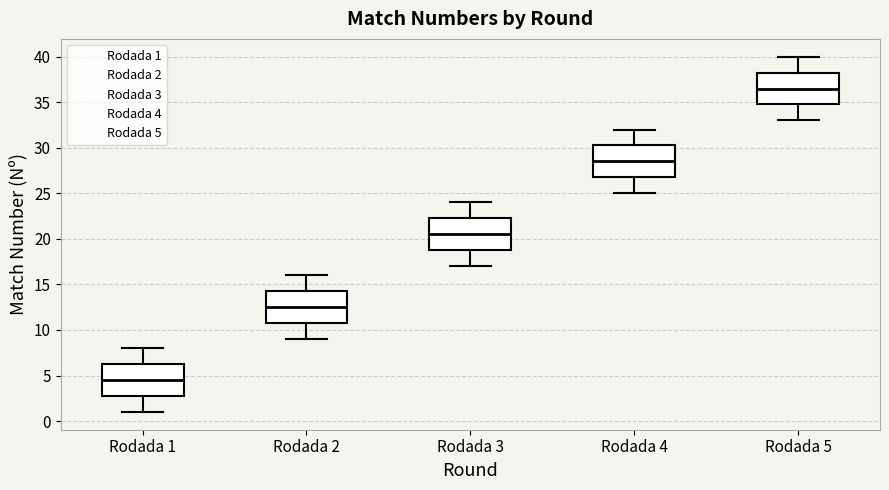

Where does the median line of the box for Rodada 5 sit on the y-axis? The values are not printed on the chart, so give them approximately, as read against the axis.

36.5